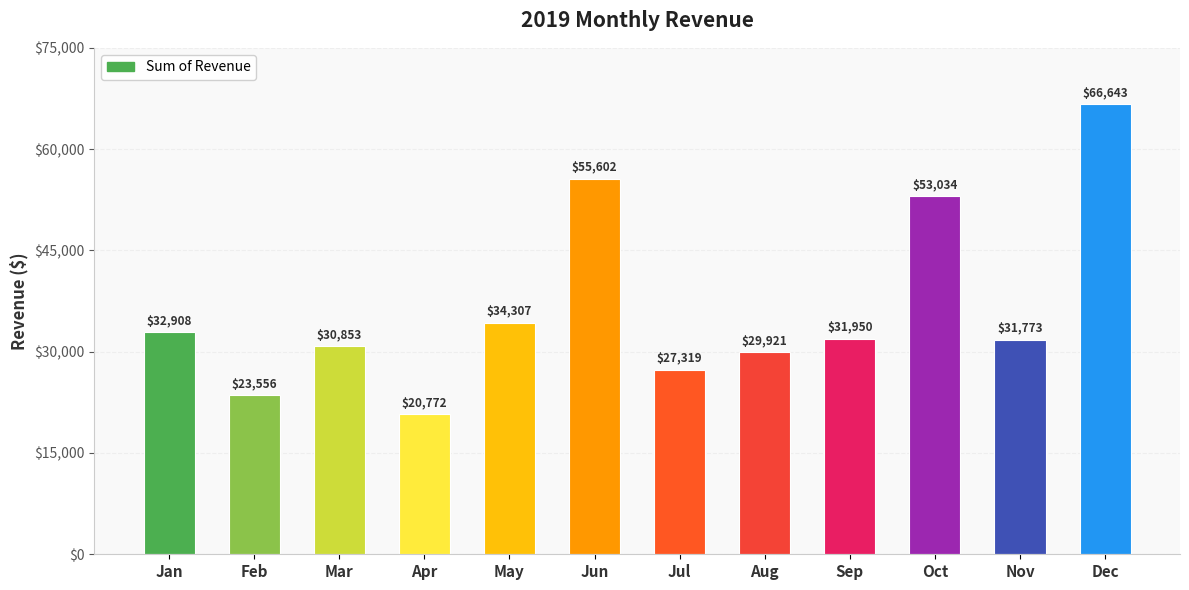

List the labels in order of value, largest first.

Dec, Jun, Oct, May, Jan, Sep, Nov, Mar, Aug, Jul, Feb, Apr